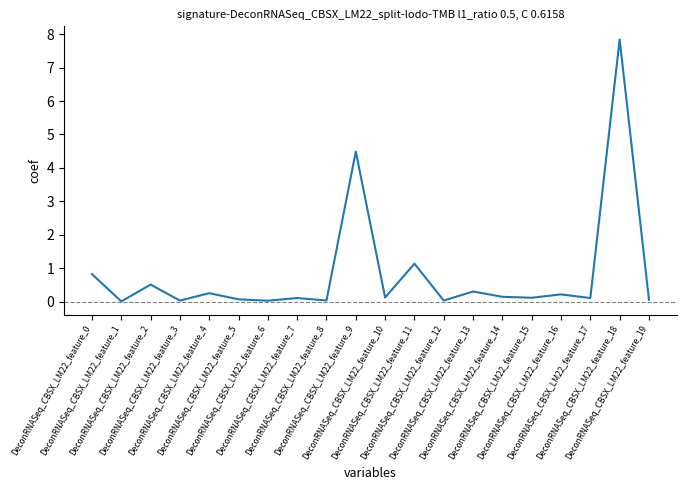

Which has a higher value, DeconRNASeq_CBSX_LM22_feature_2 or DeconRNASeq_CBSX_LM22_feature_9?

DeconRNASeq_CBSX_LM22_feature_9